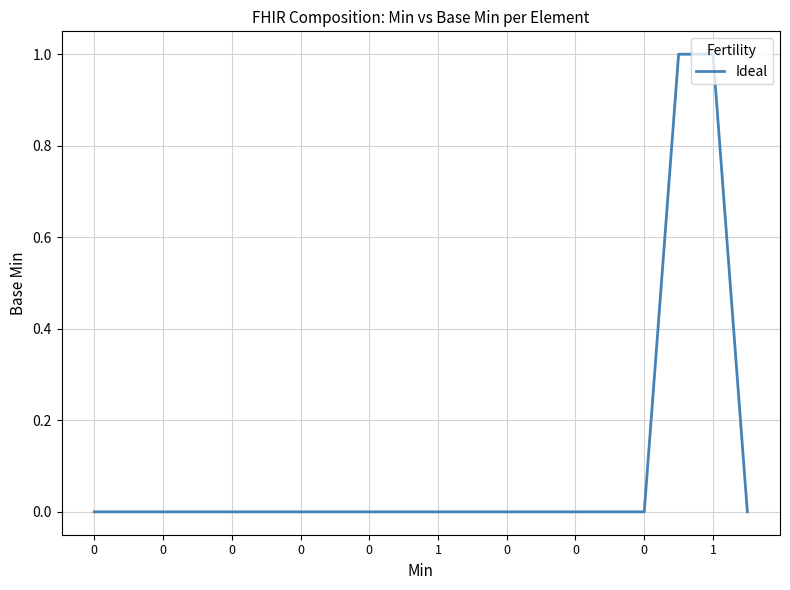

What is the difference between the second highest and second lowest values?

1